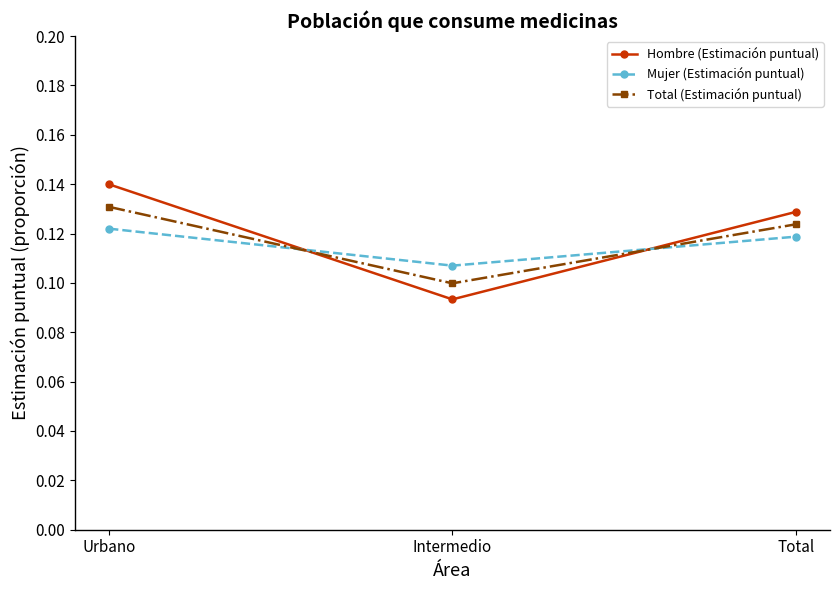

Is the value of Total (Estimación puntual) at Urbano greater than the value of Mujer (Estimación puntual) at Total?

Yes